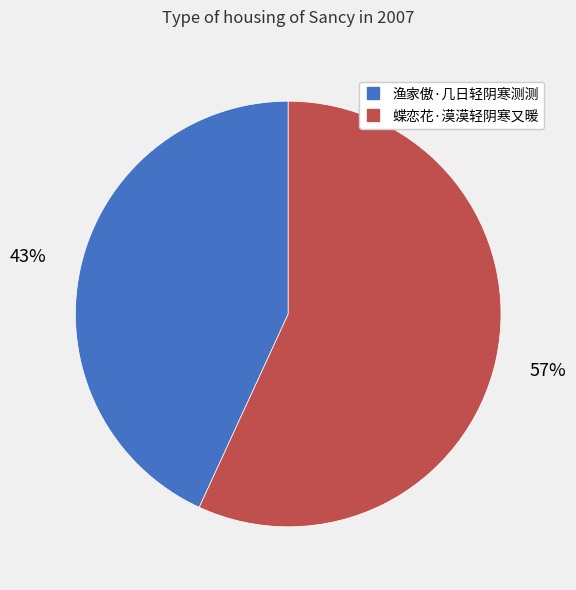

Rank the categories by value from highest to lowest.

蝶恋花·漠漠轻阴寒又暖, 渔家傲·几日轻阴寒测测